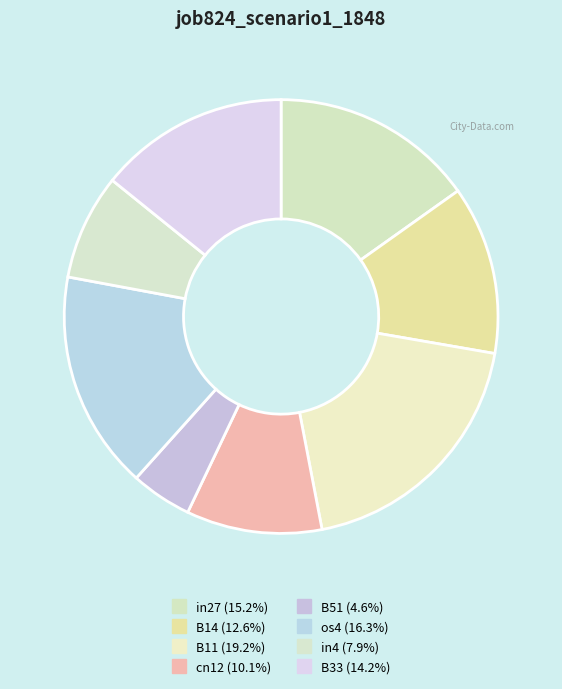

Which slice is the smallest?

B51